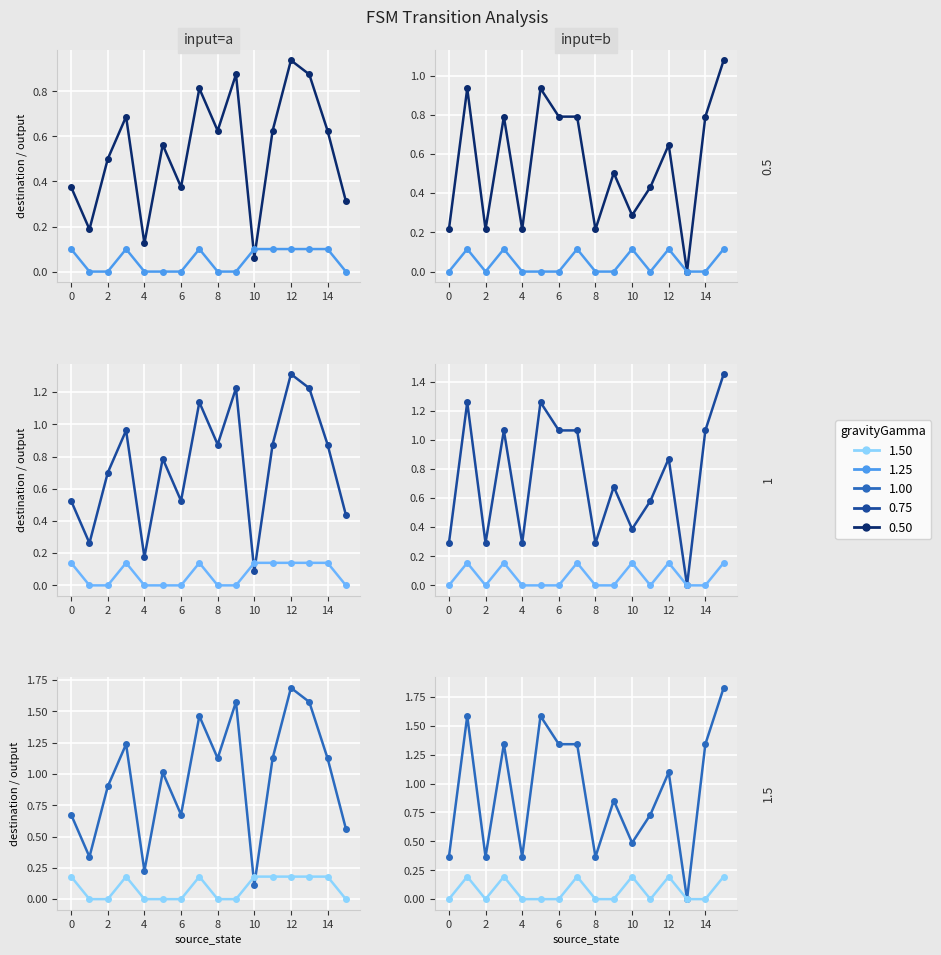

The gravityGamma 1.50 series shows 0.1 at 4. True or false?

False